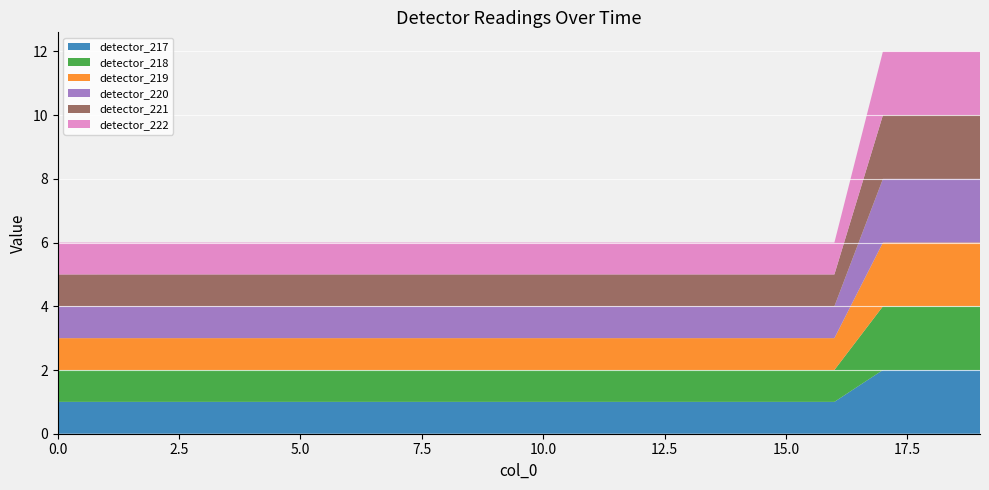

Reading left to right, list all the values displayed in this chart.

detector_217: 1.0	1.0	1.0	1.0	1.0	1.0	1.0	1.0	1.0	1.0	1.0	1.0	1.0	1.0	1.0	1.0	1.0	2.0	2.0	2.0
detector_218: 1.0	1.0	1.0	1.0	1.0	1.0	1.0	1.0	1.0	1.0	1.0	1.0	1.0	1.0	1.0	1.0	1.0	2.0	2.0	2.0
detector_219: 1.0	1.0	1.0	1.0	1.0	1.0	1.0	1.0	1.0	1.0	1.0	1.0	1.0	1.0	1.0	1.0	1.0	2.0	2.0	2.0
detector_220: 1.0	1.0	1.0	1.0	1.0	1.0	1.0	1.0	1.0	1.0	1.0	1.0	1.0	1.0	1.0	1.0	1.0	2.0	2.0	2.0
detector_221: 1.0	1.0	1.0	1.0	1.0	1.0	1.0	1.0	1.0	1.0	1.0	1.0	1.0	1.0	1.0	1.0	1.0	2.0	2.0	2.0
detector_222: 1.0	1.0	1.0	1.0	1.0	1.0	1.0	1.0	1.0	1.0	1.0	1.0	1.0	1.0	1.0	1.0	1.0	2.0	2.0	2.0